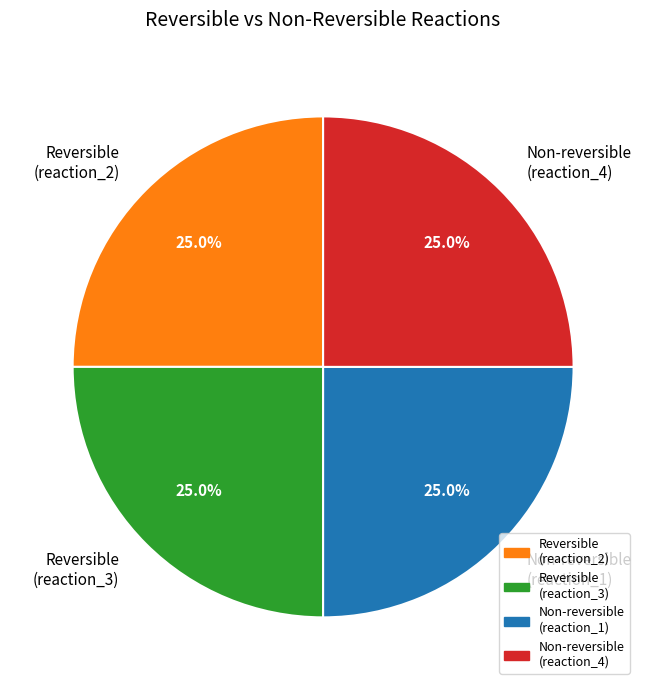

Approximately how many times larger is the value at Non-reversible (reaction_4) compared to Reversible (reaction_3)?

1.0